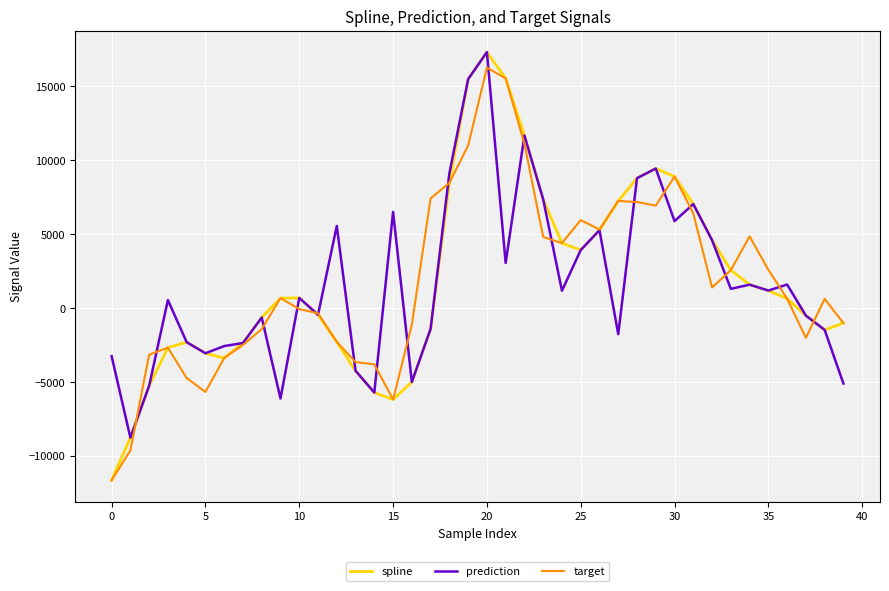

Which series has the largest range (max minus min)?

spline